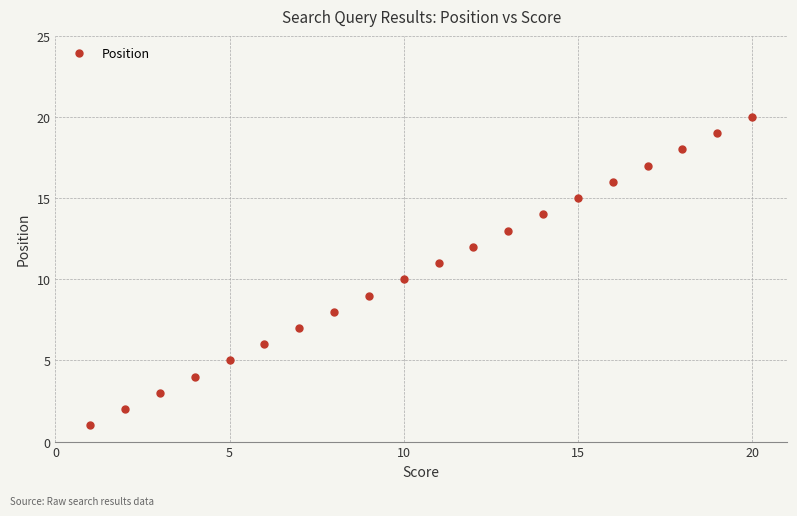

What is the difference between the maximum and second lowest values?

18